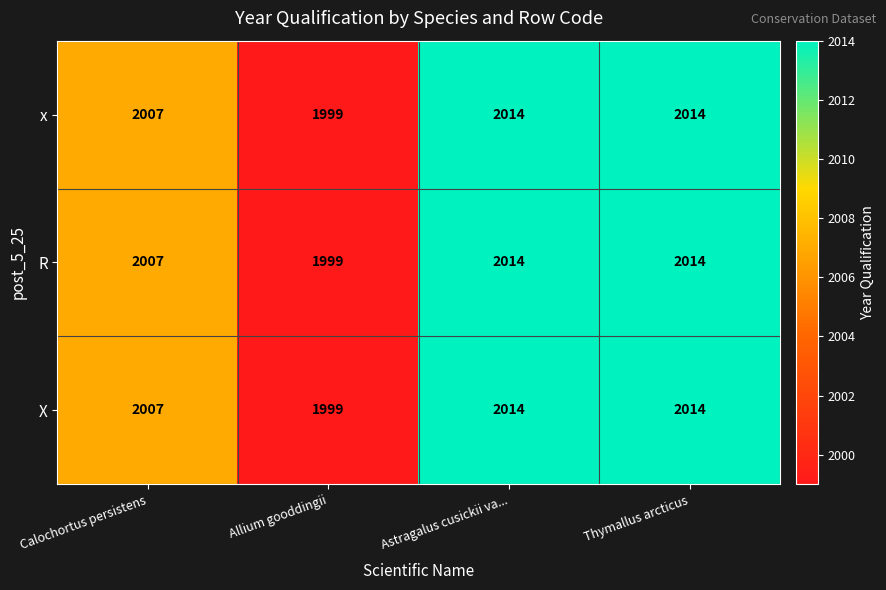

Is the value of x at Astragalus cusickii va... greater than the value of R at Allium gooddingii?

Yes